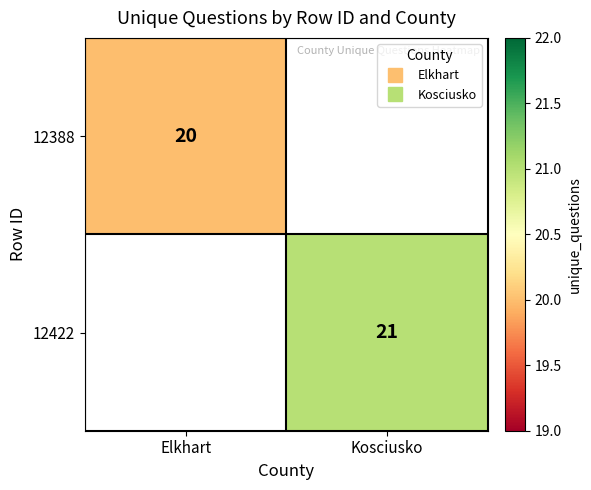

Rank the categories by 12422 value from highest to lowest.

Elkhart, Kosciusko